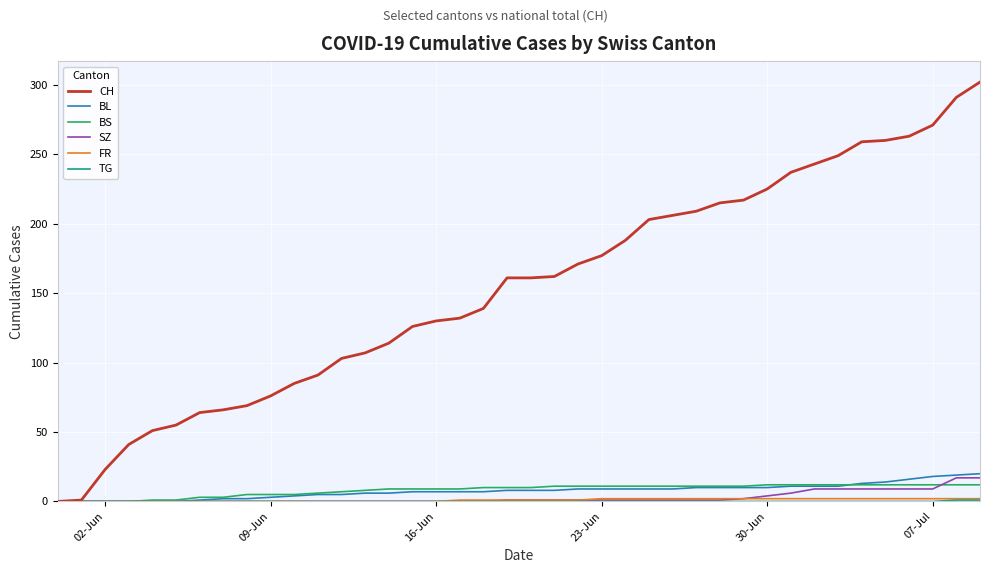

Which series has the largest total across all categories?

CH